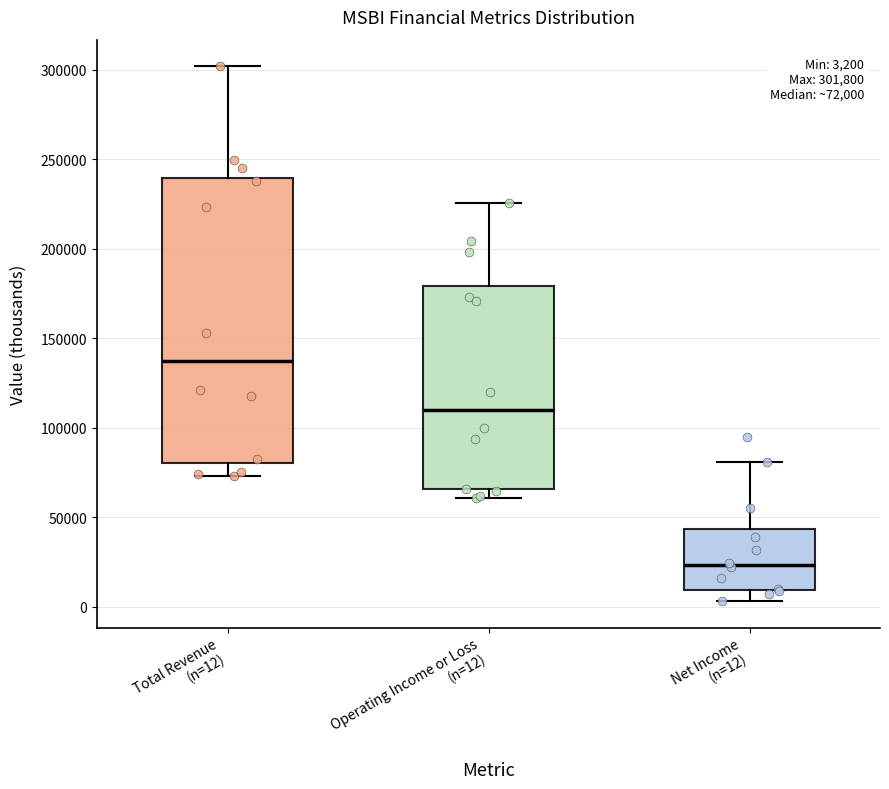

Comparing the boxes themselves (not the whiskers), which one is the tallest?

Total Revenue (n=12)